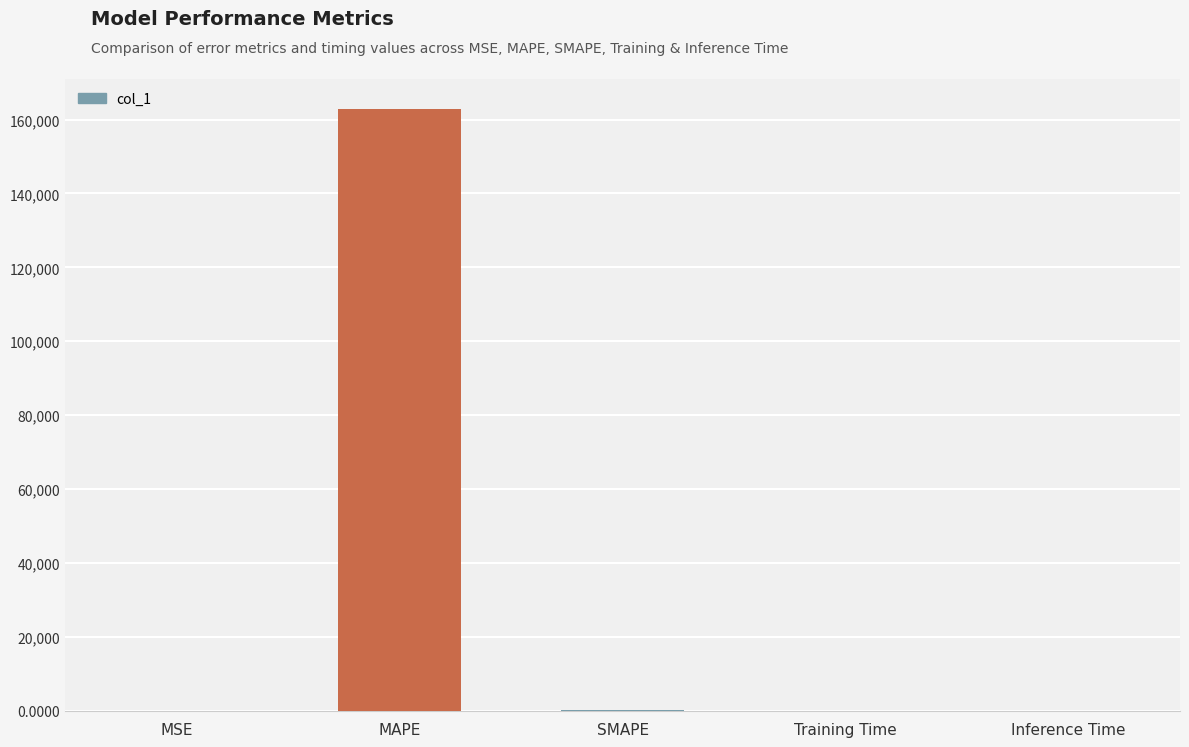

Are the bars horizontal?

No